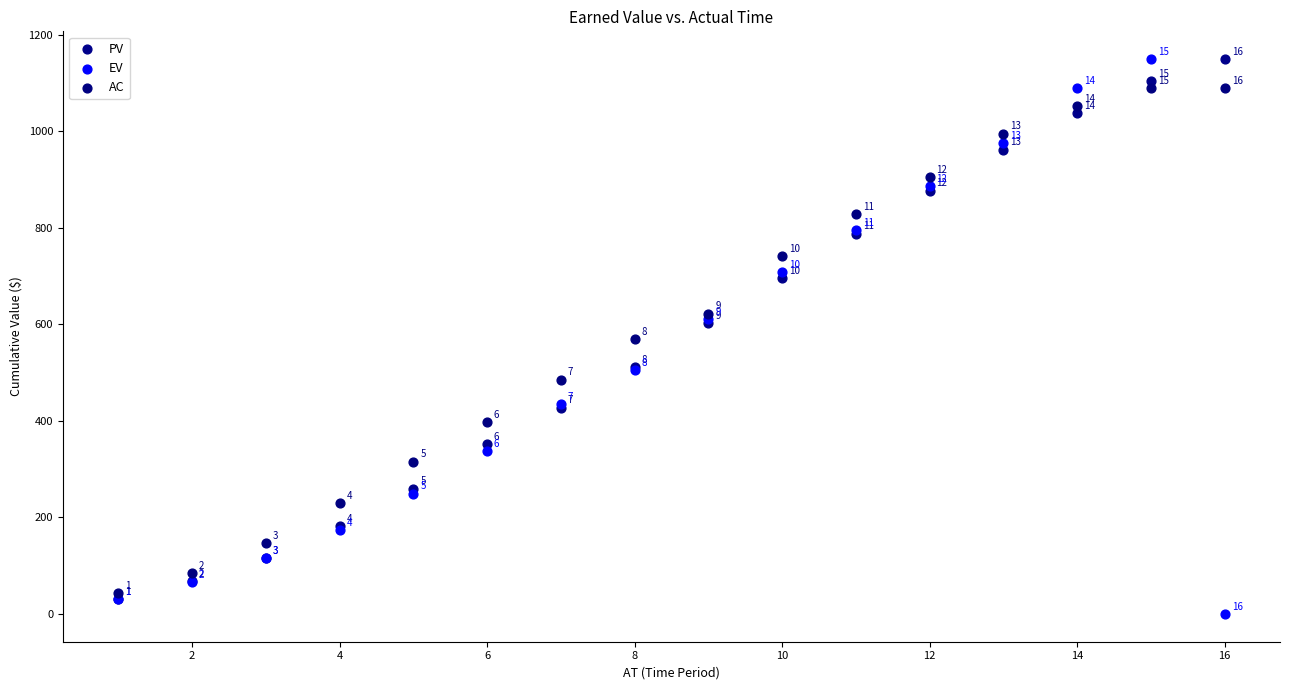

Across all series, what Y value is closest to 575?

568.9